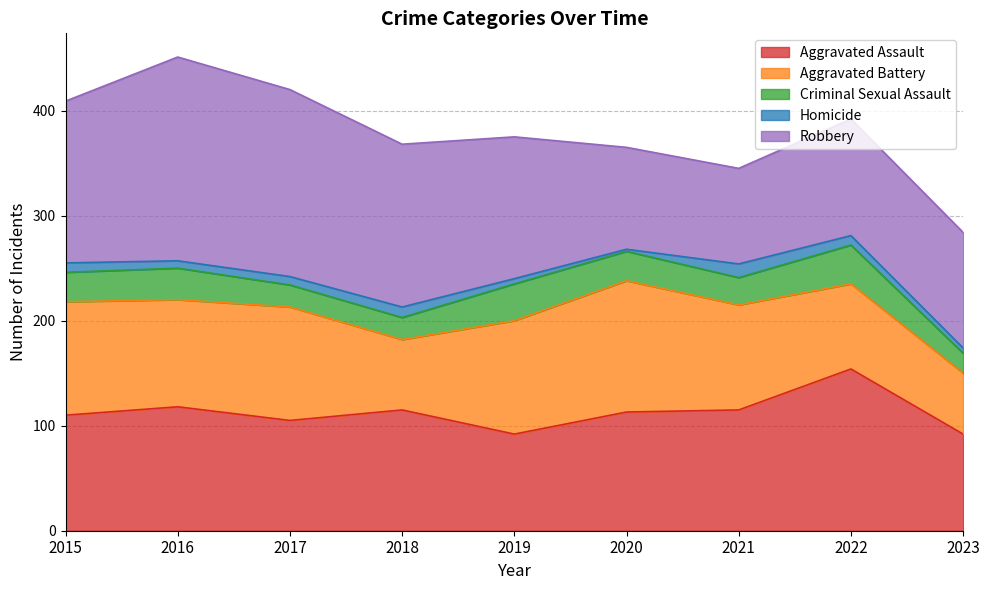

What is the value of the Homicide point at the 4th from the left?

10